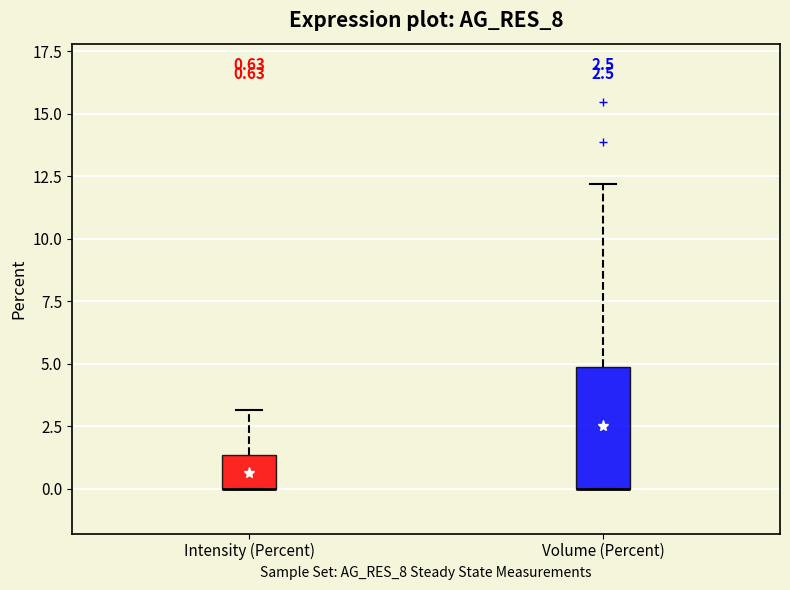

Comparing the boxes themselves (not the whiskers), which one is the tallest?

Volume (Percent)